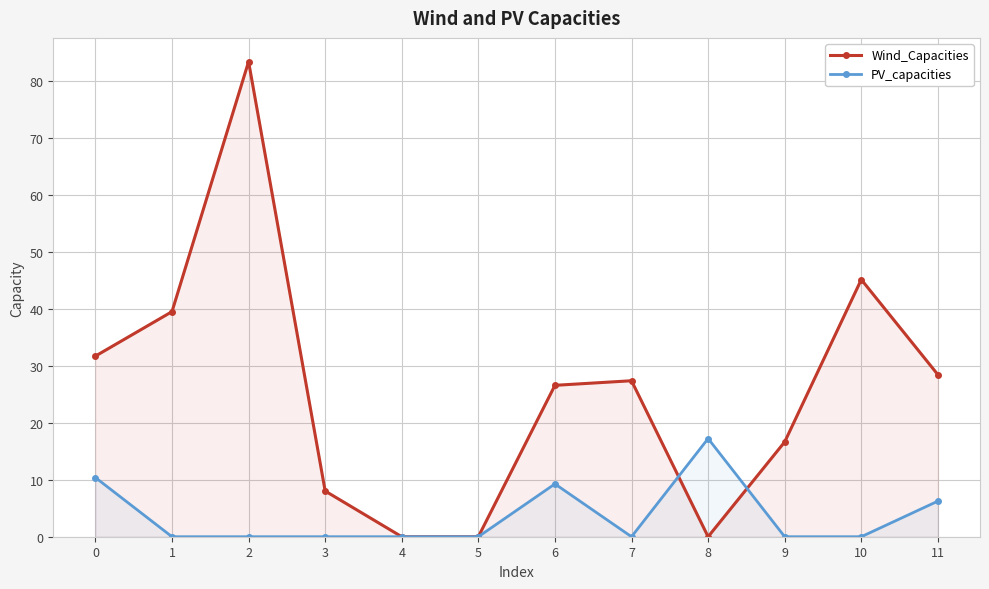

Does the chart have visible grid lines?

Yes